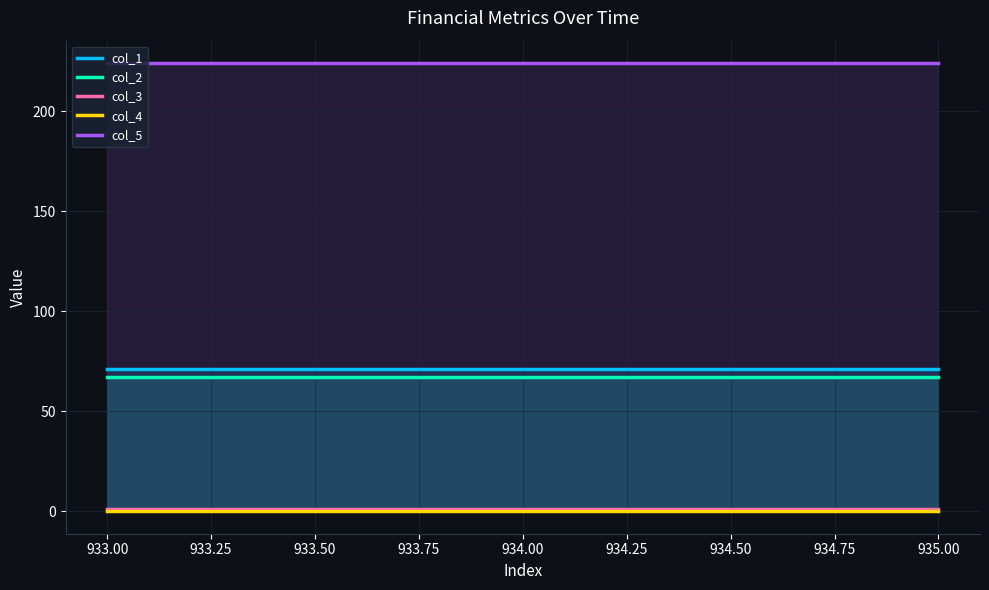

Which series has the largest total across all categories?

col_5